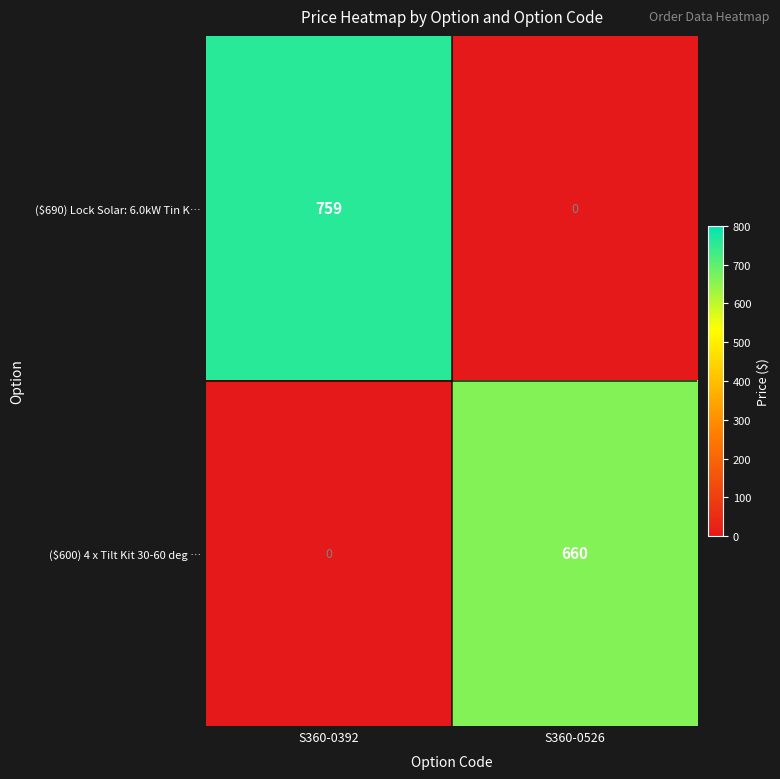

List the series in order of their peak value, highest first.

($690) Lock Solar: 6.0kW Tin K…, ($600) 4 x Tilt Kit 30-60 deg …